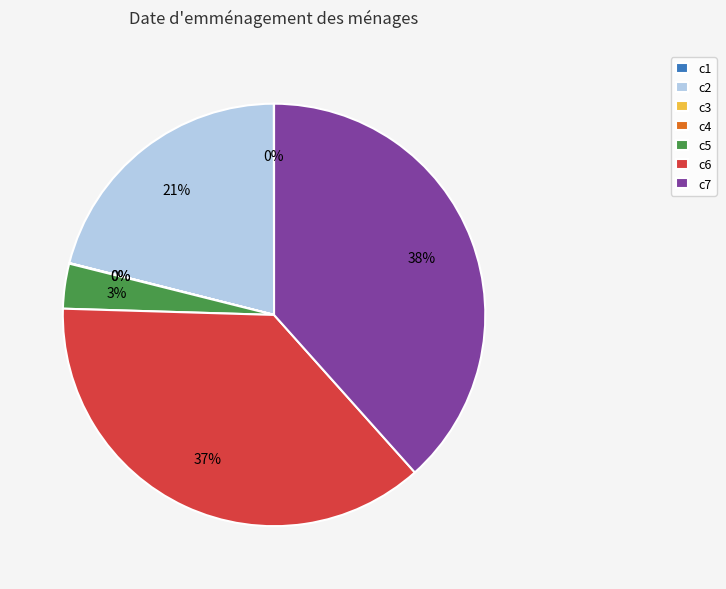

The c5 slice represents 3% of the pie. True or false?

True